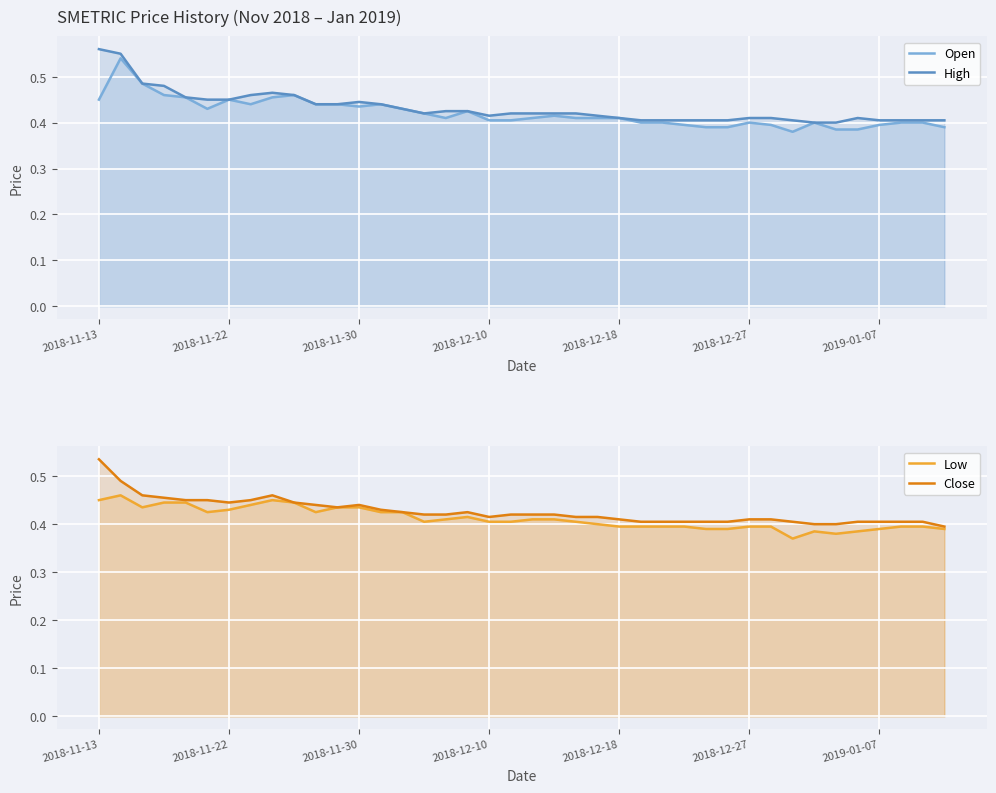

Which series has the largest range (max minus min)?

Open